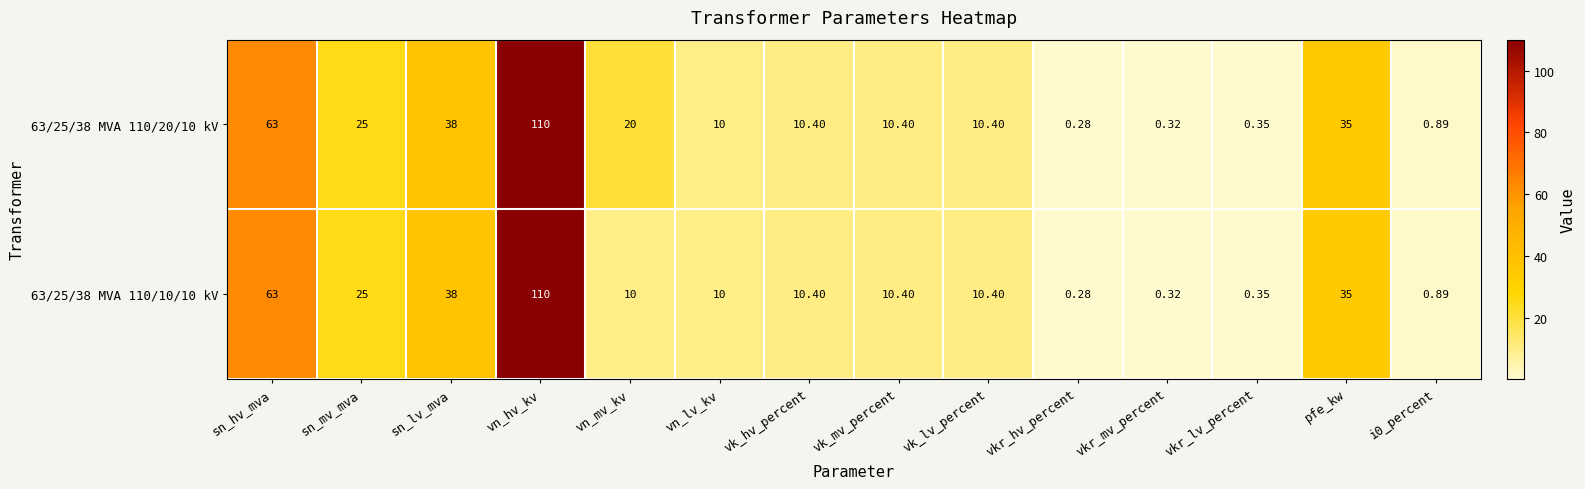

At which category is the sum across all series the highest?

vn_hv_kv